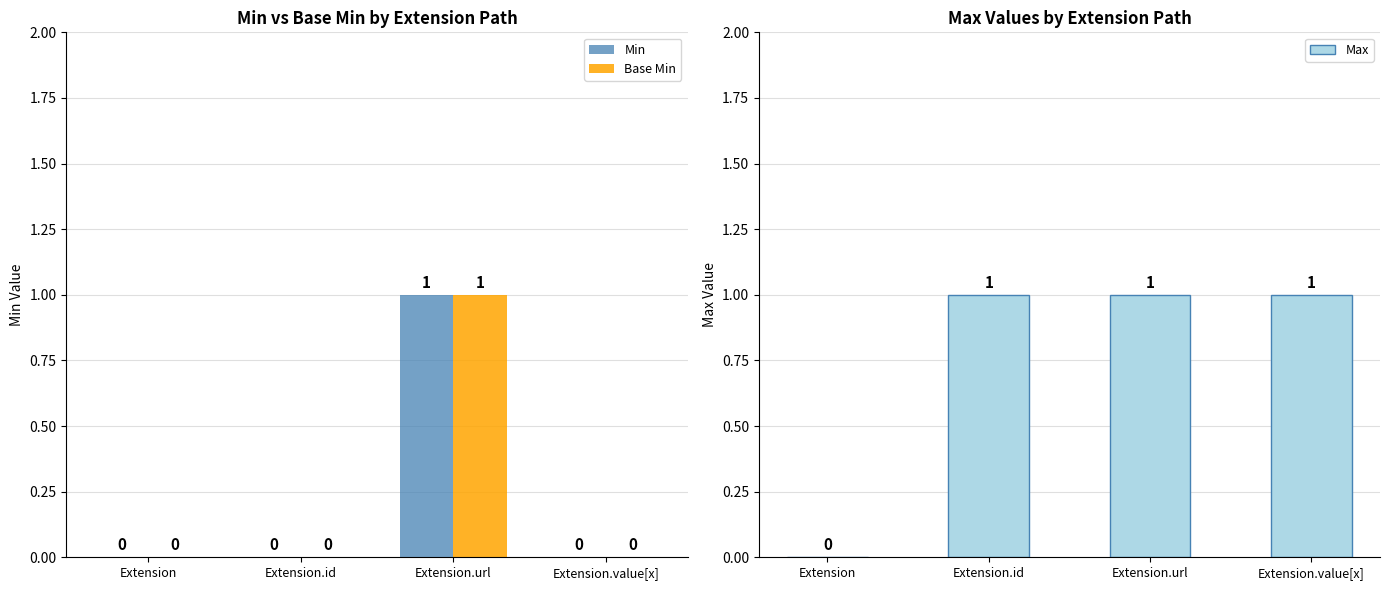

What is the greatest value displayed?

1